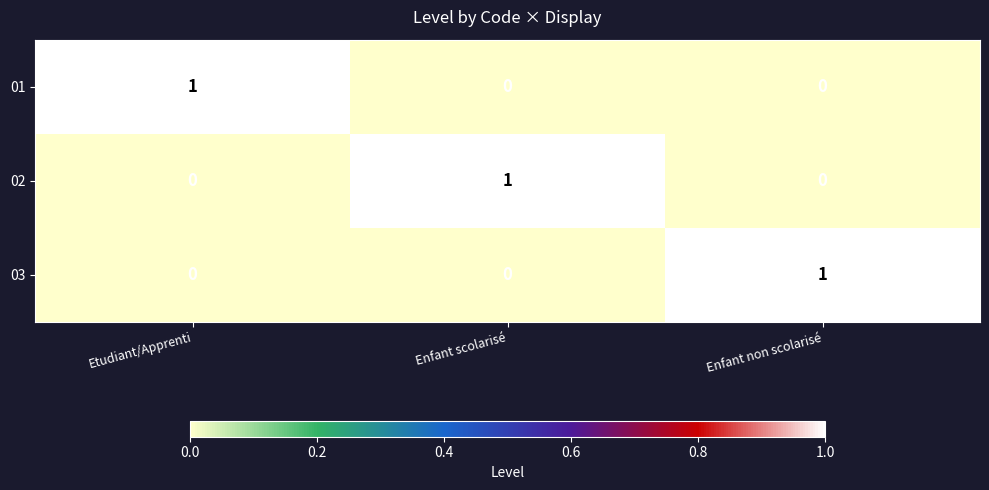

What is the spread (max minus min) of values at Etudiant/Apprenti?

1